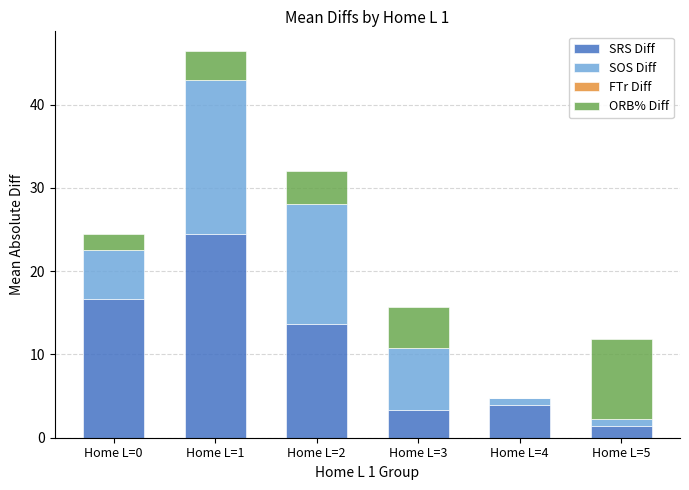

Is it true that SRS Diff equals 8.5 at Home L=2?

False